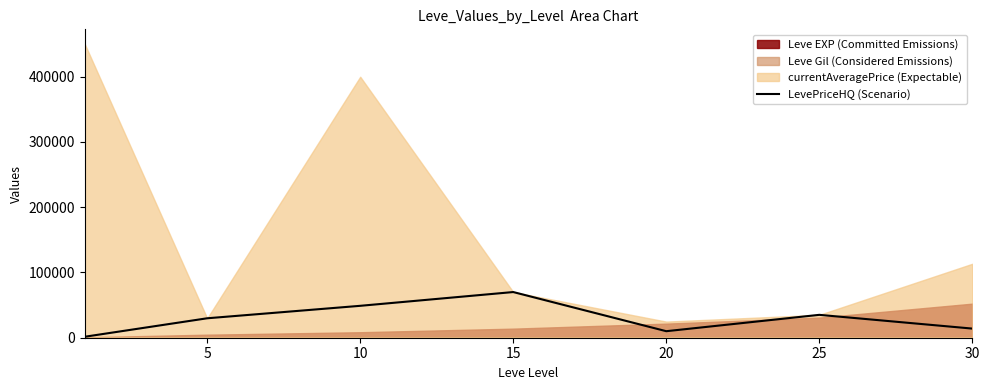

The chart shows a value of 873 at 0. True or false?

False